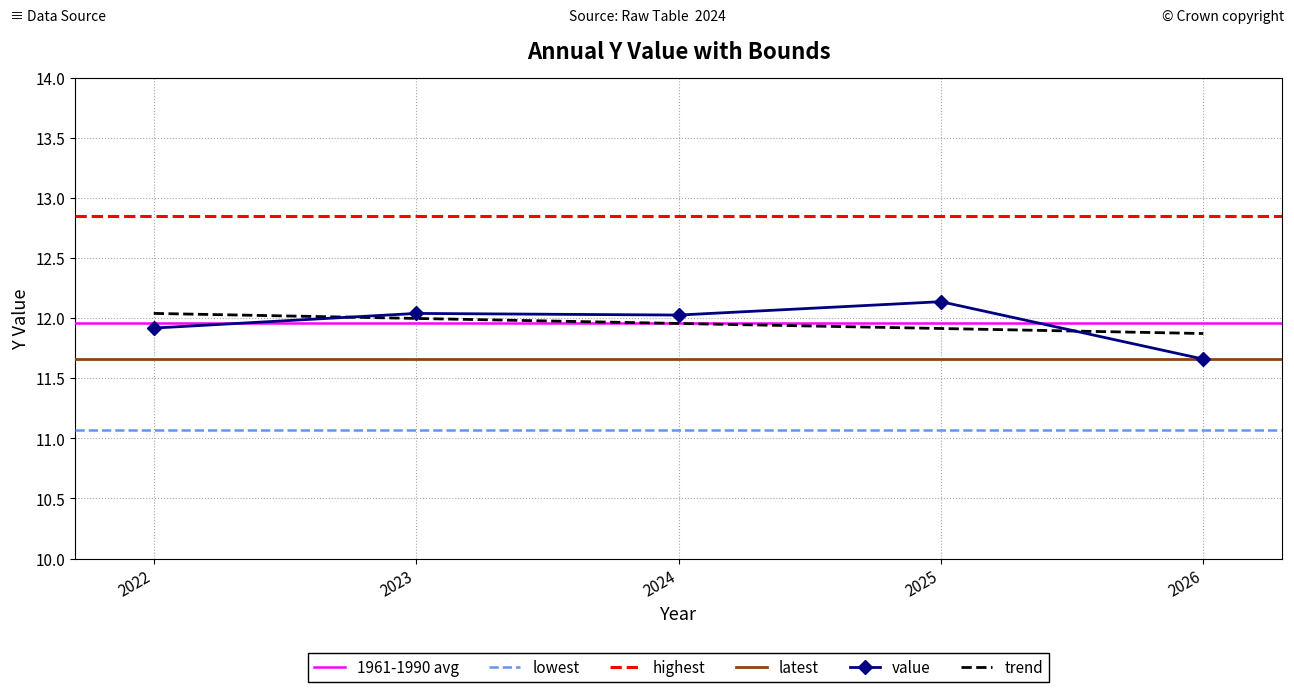

Is the value of trend at 2022 greater than the value of value at 2026?

Yes